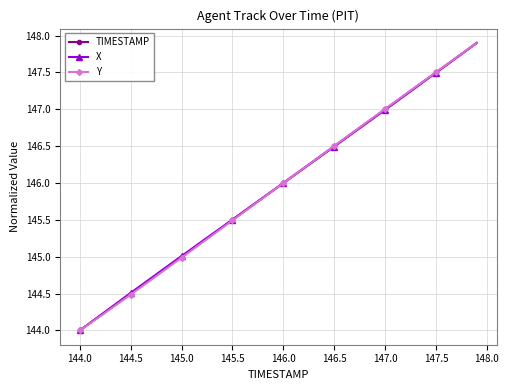

What is the value of the TIMESTAMP point at the 10th from the left?

144.9